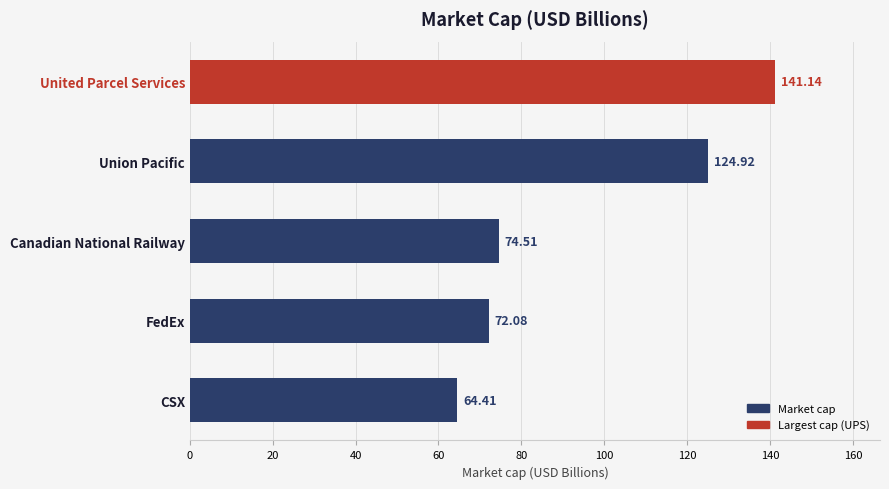

What is the label of the 5th bar from the bottom?

United Parcel Services